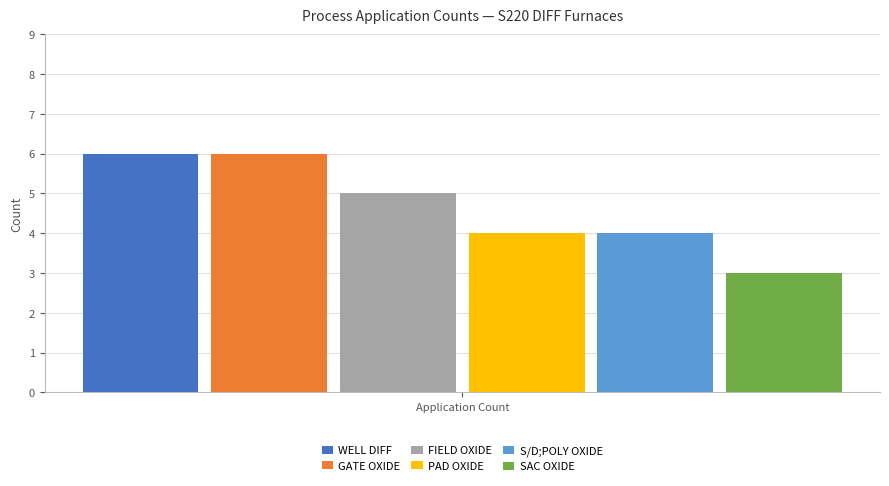

What is the highest value of the PAD OXIDE series?

4